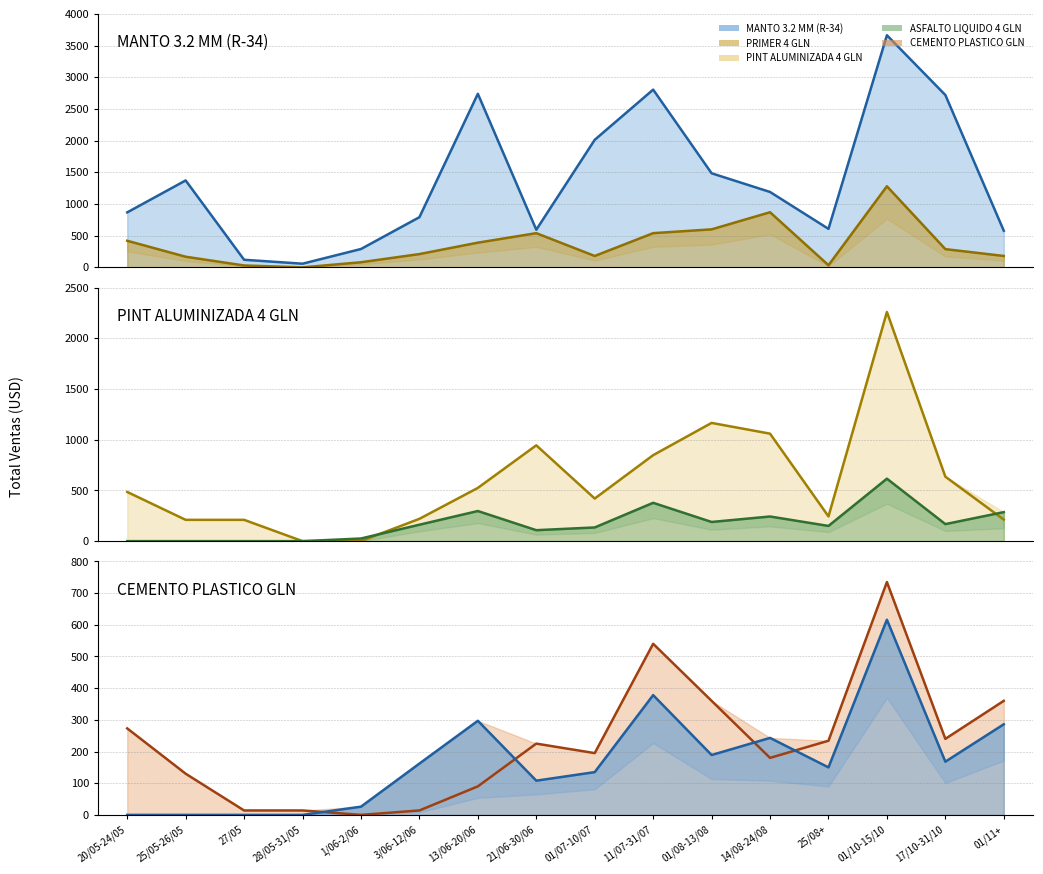

How many values in the MANTO 3.2 MM (R-34) series exceed 1190?

7